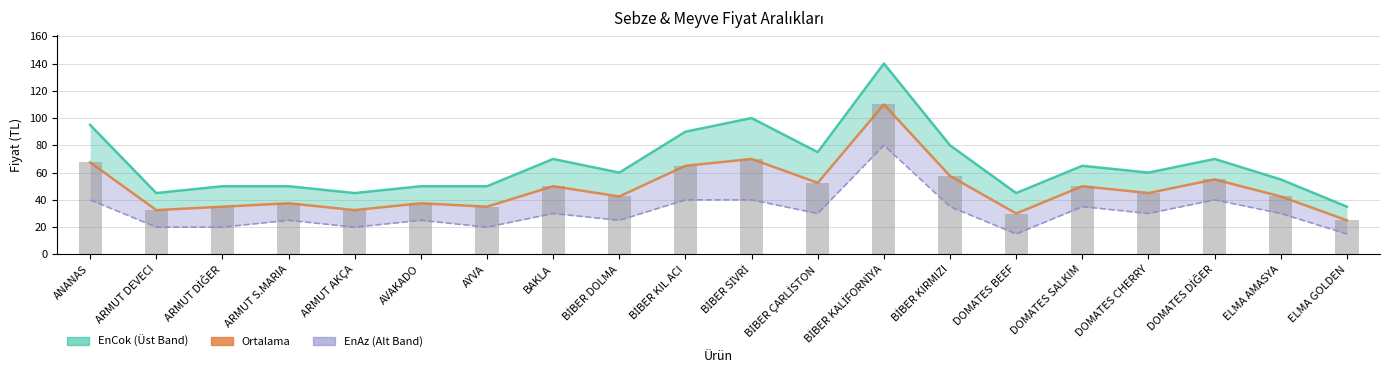

Reading left to right, extract all data points from this chart.

67.5	32.5	35.0	37.5	32.5	37.5	35.0	50.0	42.5	65.0	70.0	52.5	110.0	57.5	30.0	50.0	45.0	55.0	42.5	25.0